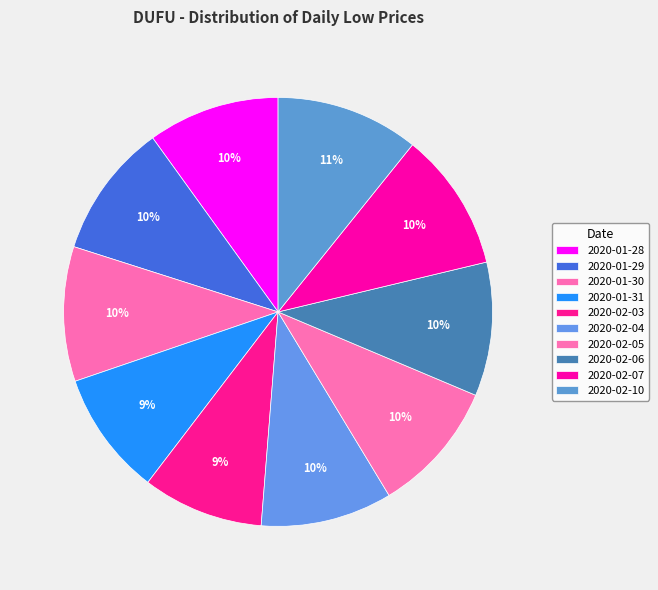

Count the number of slices in the pie.

10